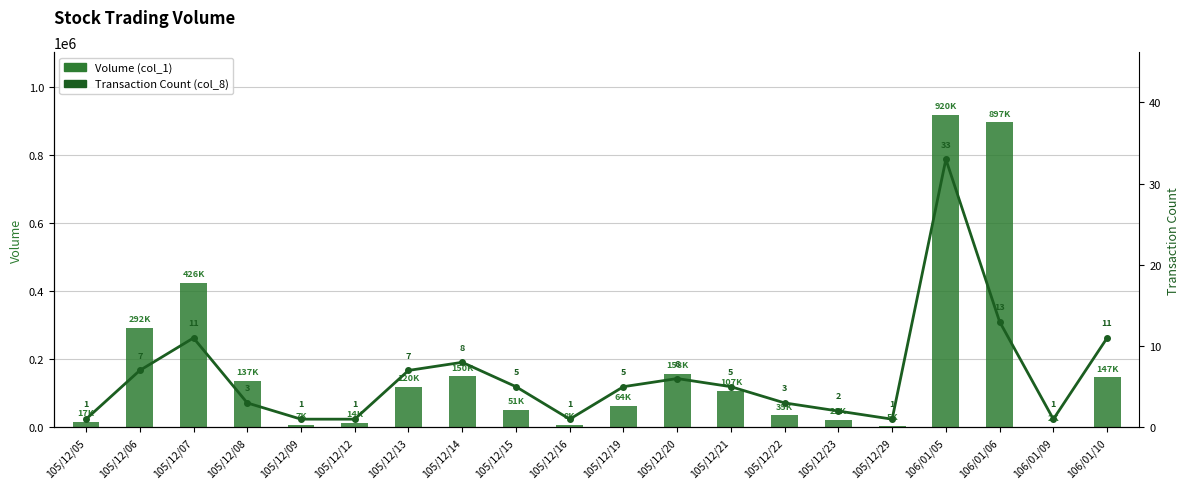

Reading right to left, extract all data points from this chart.

Volume (col_1): 147000	2000	897000	920000	5000	21000	35000	107000	158000	64000	8000	51000	150000	120000	14000	7000	137000	426000	292000	17000
Transaction Count (col_8): 11	1	13	33	1	2	3	5	6	5	1	5	8	7	1	1	3	11	7	1